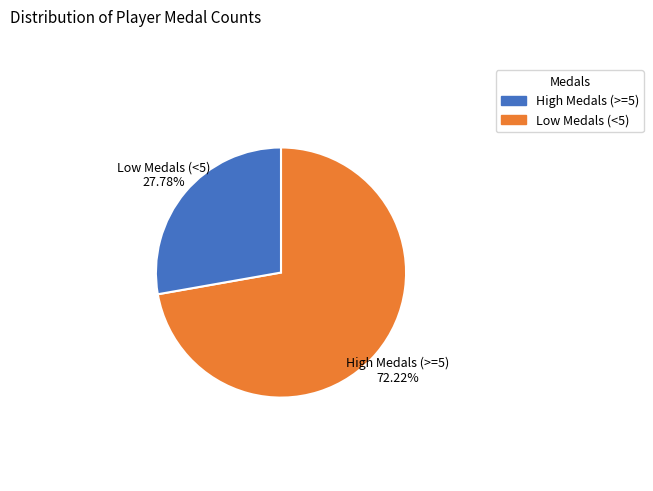

Is there a majority slice in this chart?

Yes